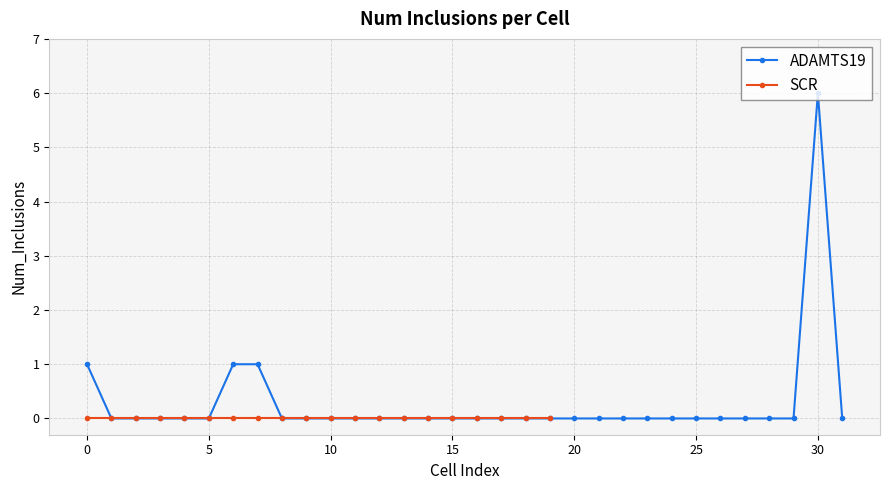

How many data points does each series have?

32